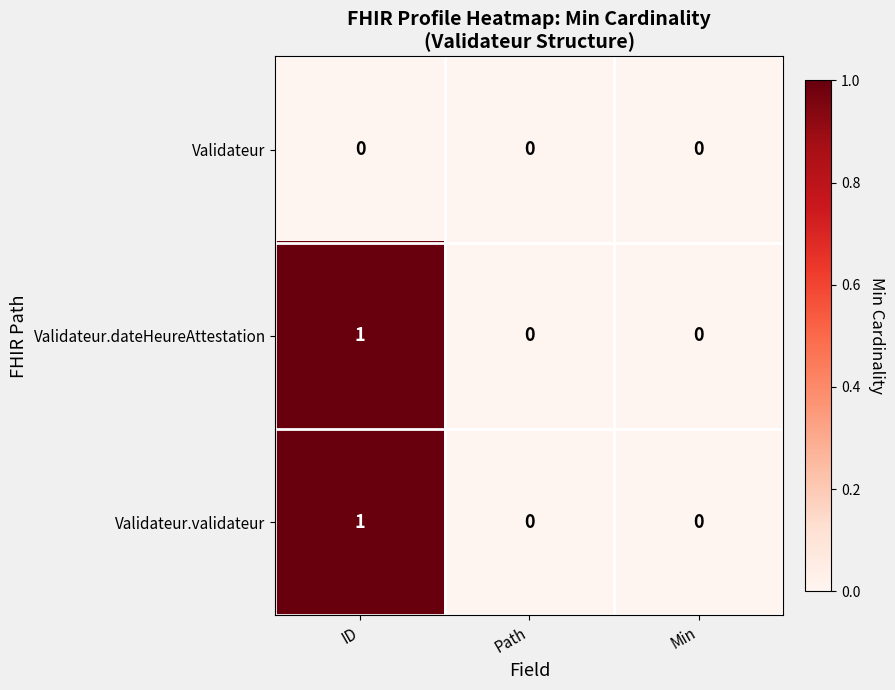

Which label corresponds to the largest value in the chart?

ID